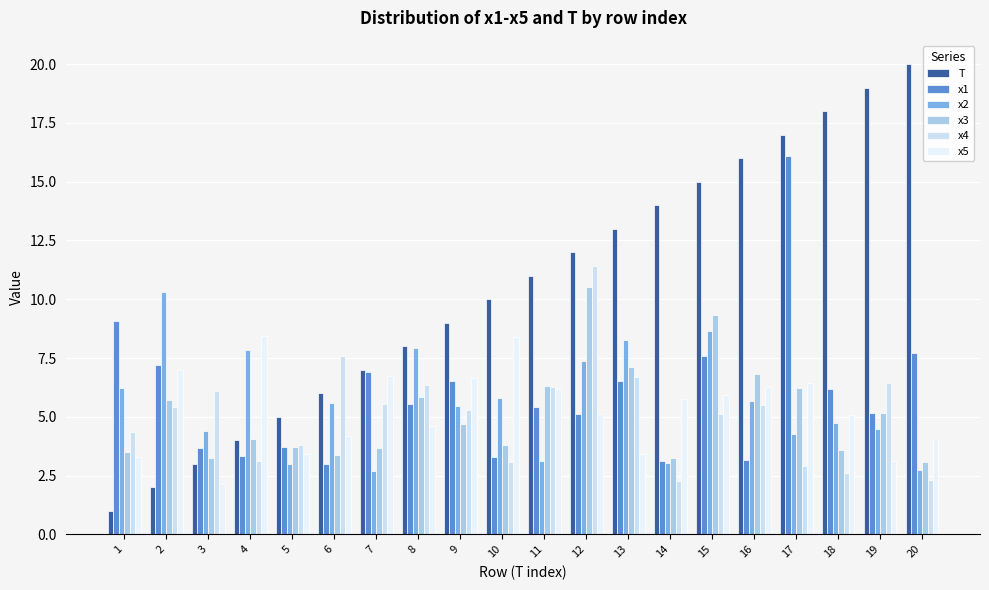

How many categories are shown in the chart?

20